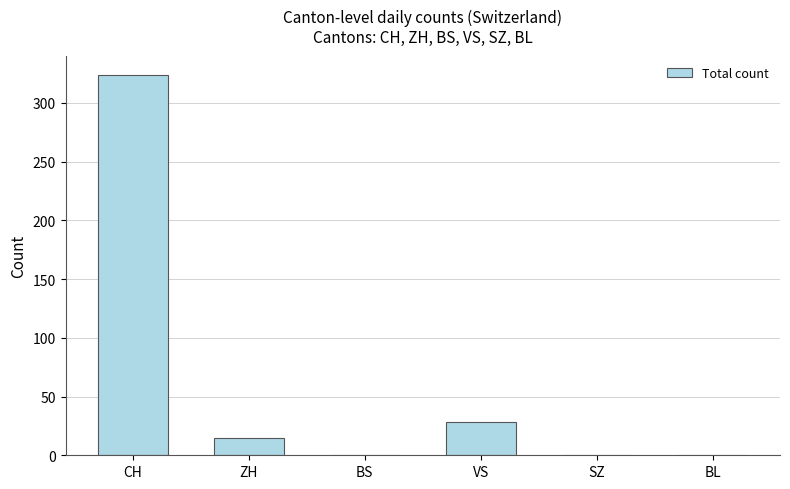

The chart shows a value of 15 at ZH. True or false?

True